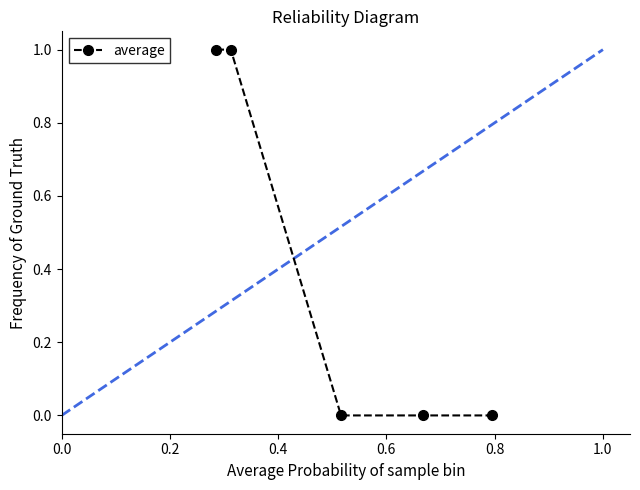

What is the value of the 2nd point from the left?

1